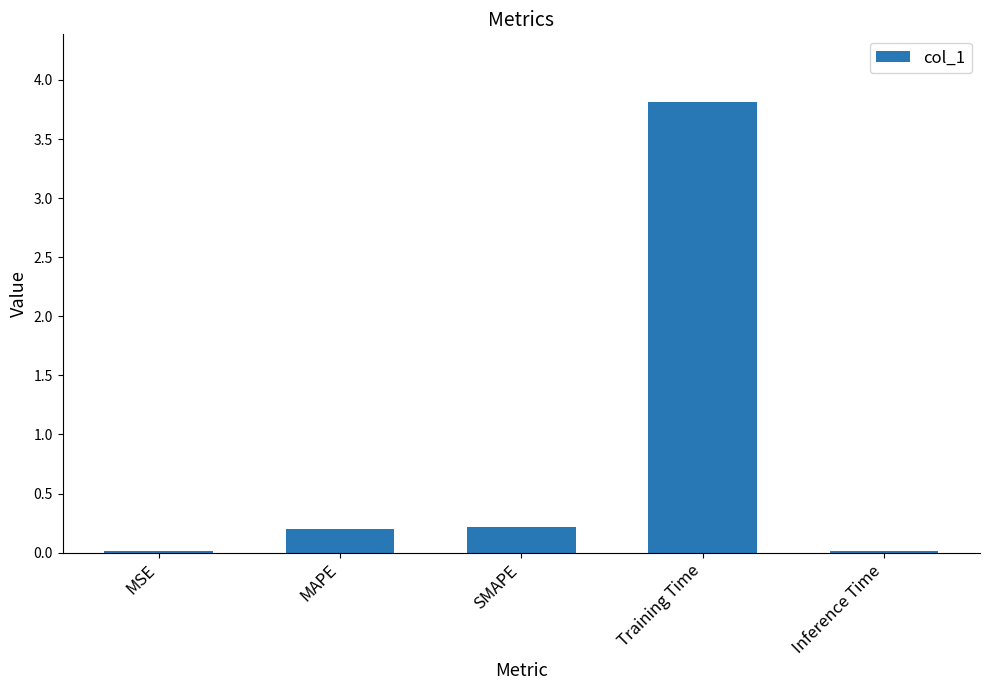

What value does the data have at Training Time?

3.8